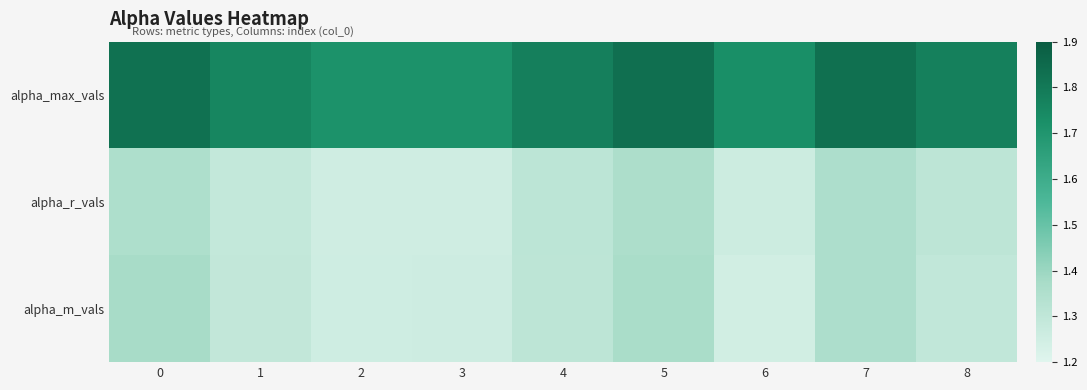

At which category is the sum across all series the highest?

5